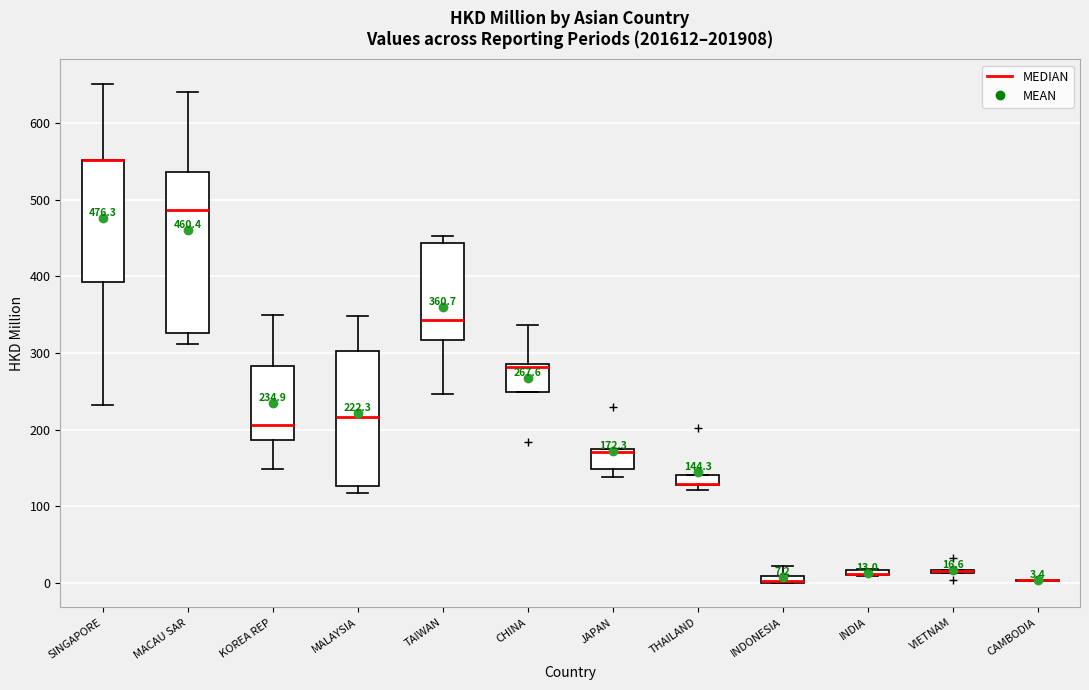

Which box is the tallest, from its lower edge to its upper edge?

MACAU SAR